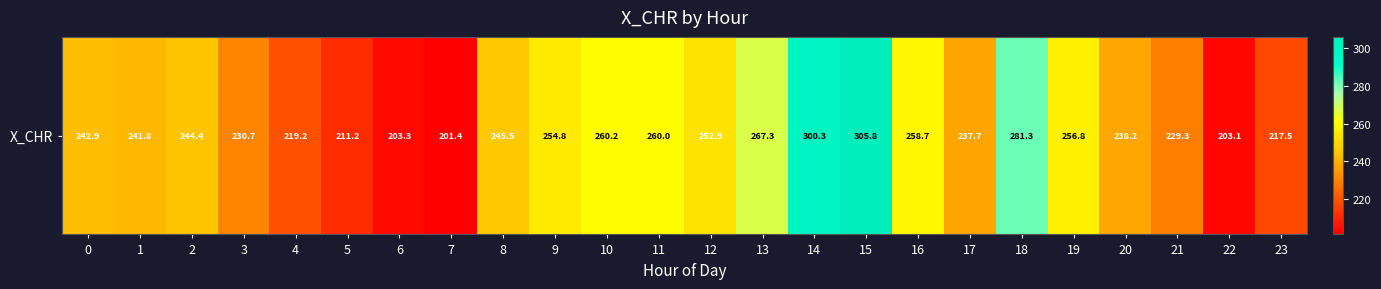

Where is the data nearest to the value 253?

12